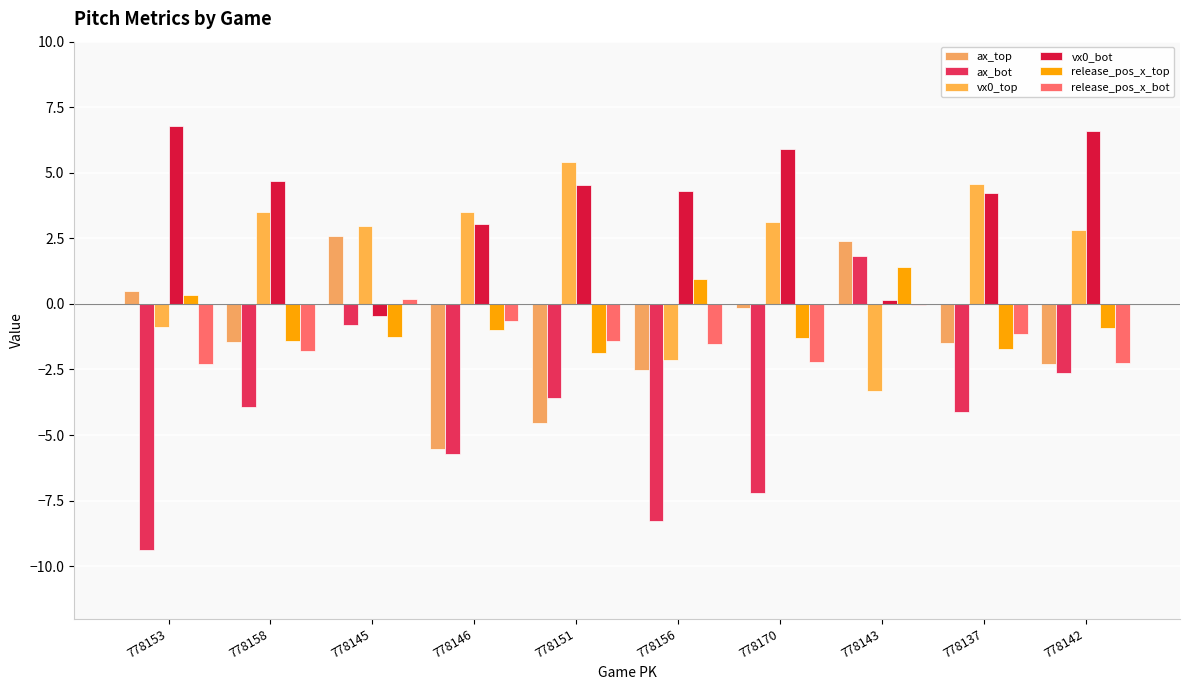

What is the difference between the ax_top values at 778170 and 778151?

4.4